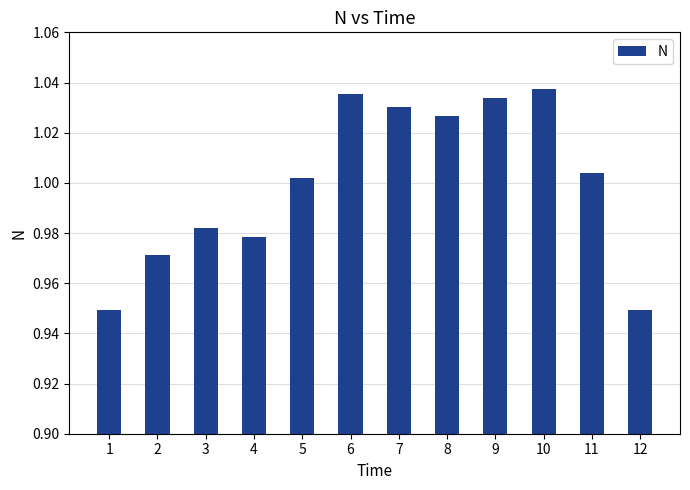

Count the number of categories in the chart.

12